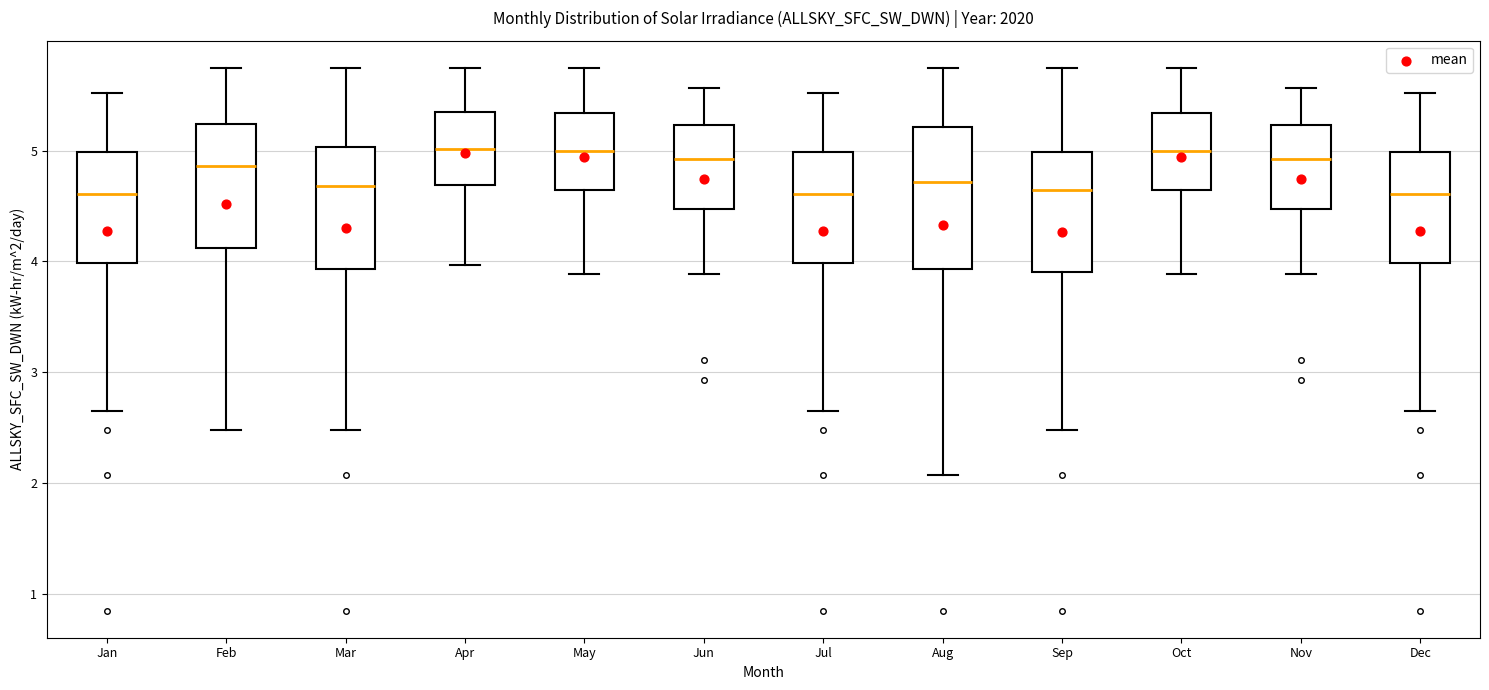

Comparing the boxes themselves (not the whiskers), which one is the tallest?

Aug